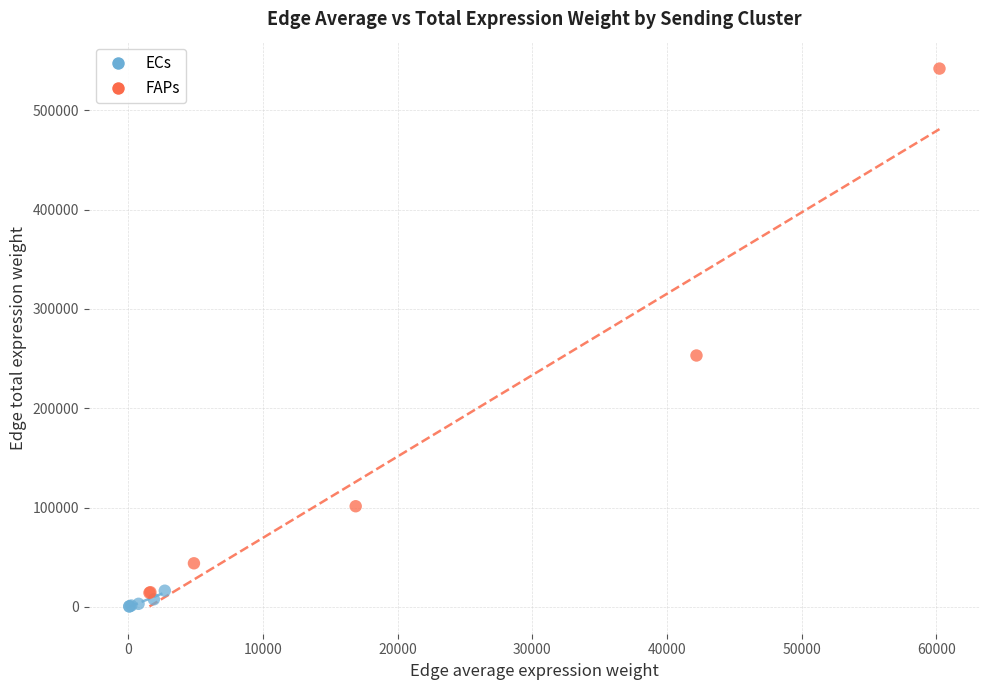

Which series has the widest spread of Y values?

FAPs